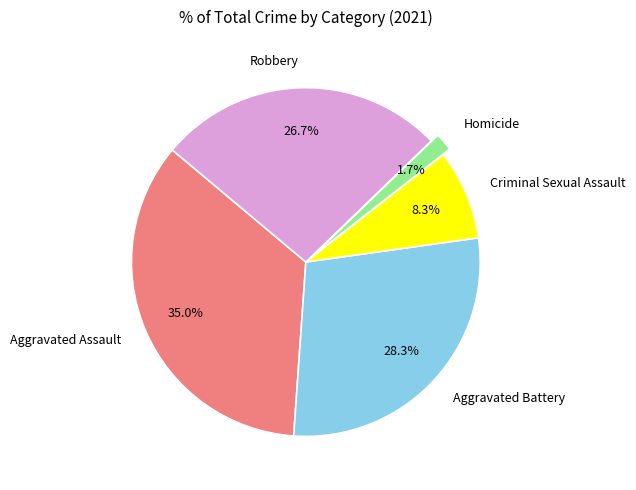

Combined, do Homicide and Robbery account for over 50%?

No